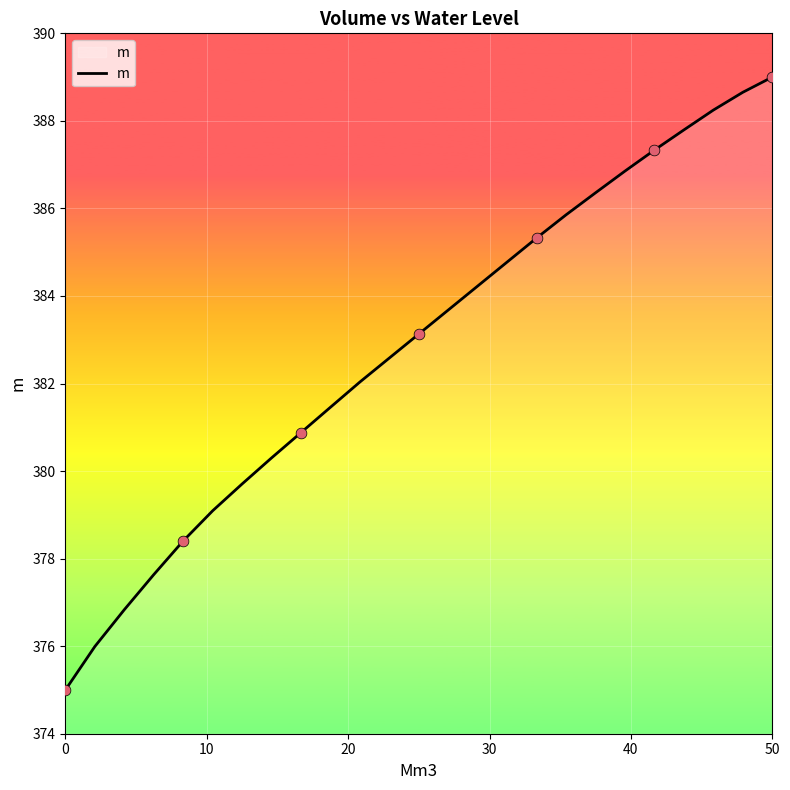

What is the difference between the maximum and minimum values?

14.0